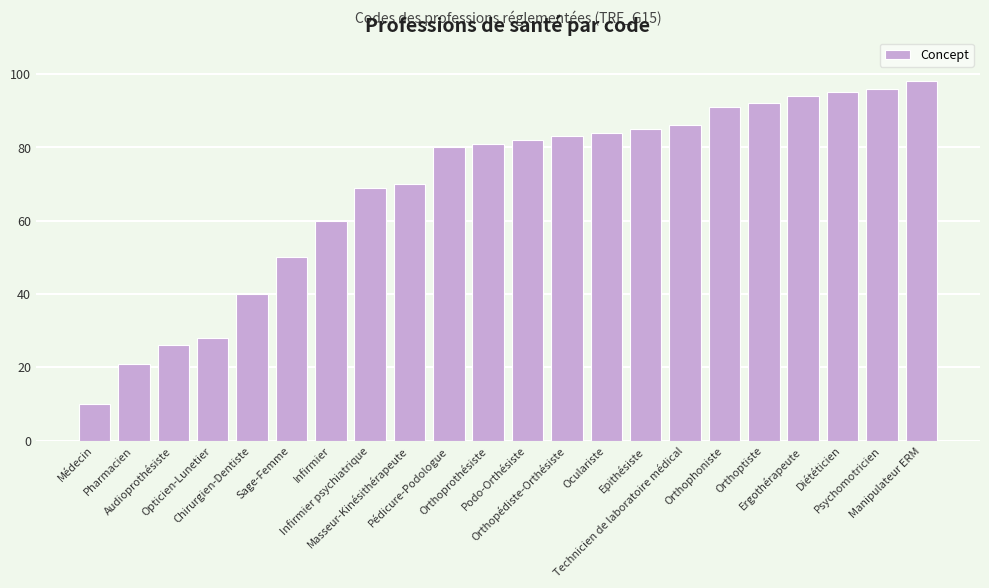

How many categories are shown in the chart?

22